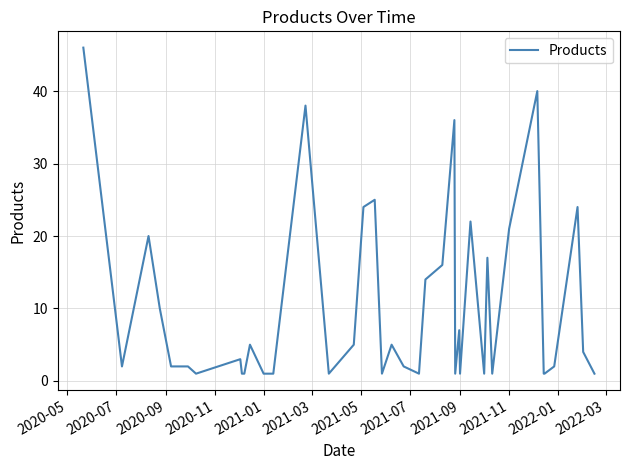

What is the difference between the maximum and minimum values?

45